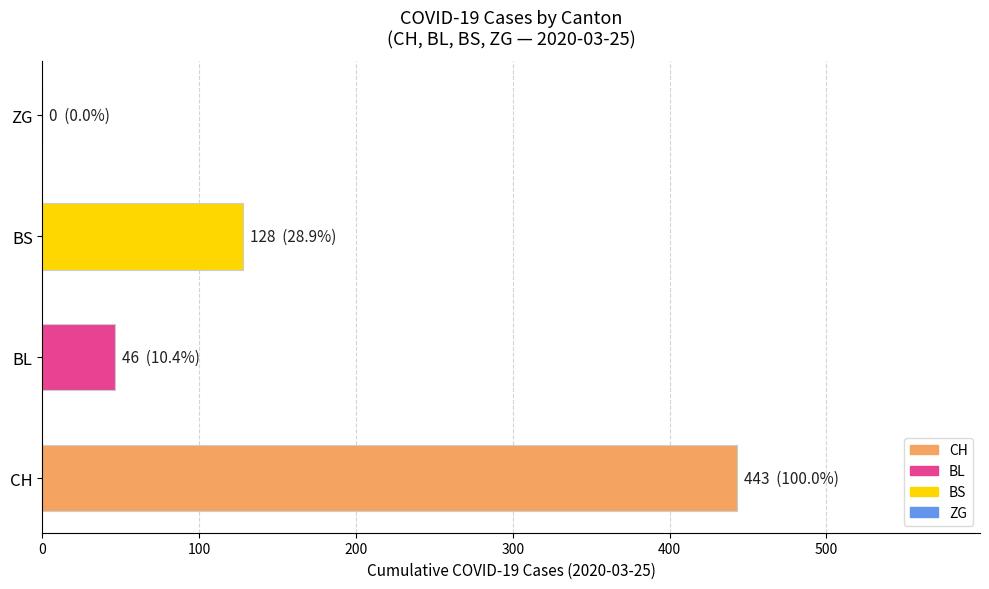

How many series are shown in this chart?

1